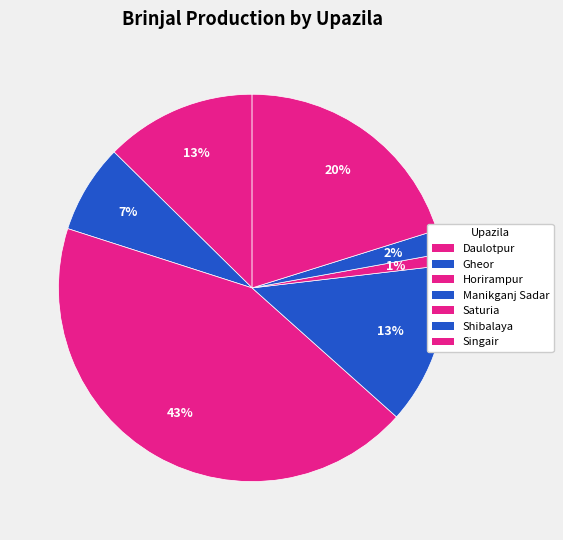

To the nearest percent, what is the difference between the Daulotpur and Shibalaya slice percentages?

11%